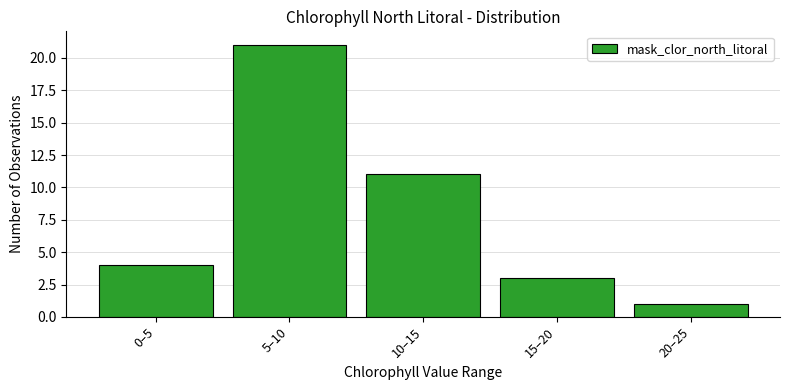

Reading left to right, list all the values displayed in this chart.

0–5=4	5–10=21	10–15=11	15–20=3	20–25=1